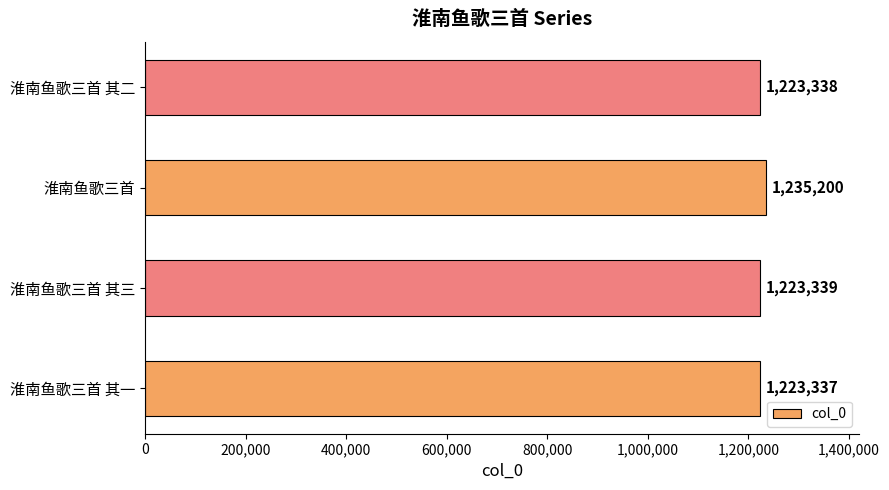

Approximately how many times larger is the value at 淮南鱼歌三首 compared to 淮南鱼歌三首 其一?

1.0